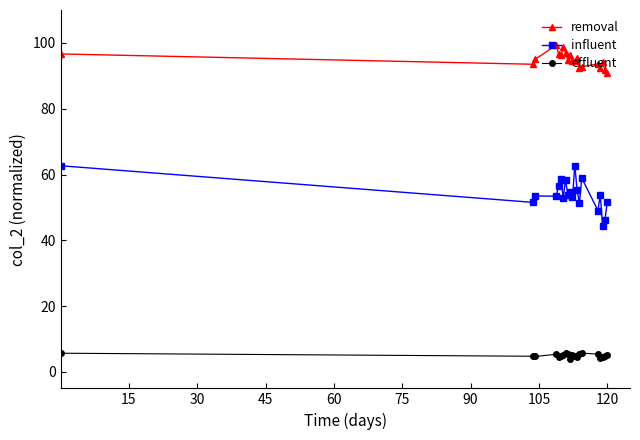

True or false: removal has more than 1 interior local peaks.

True